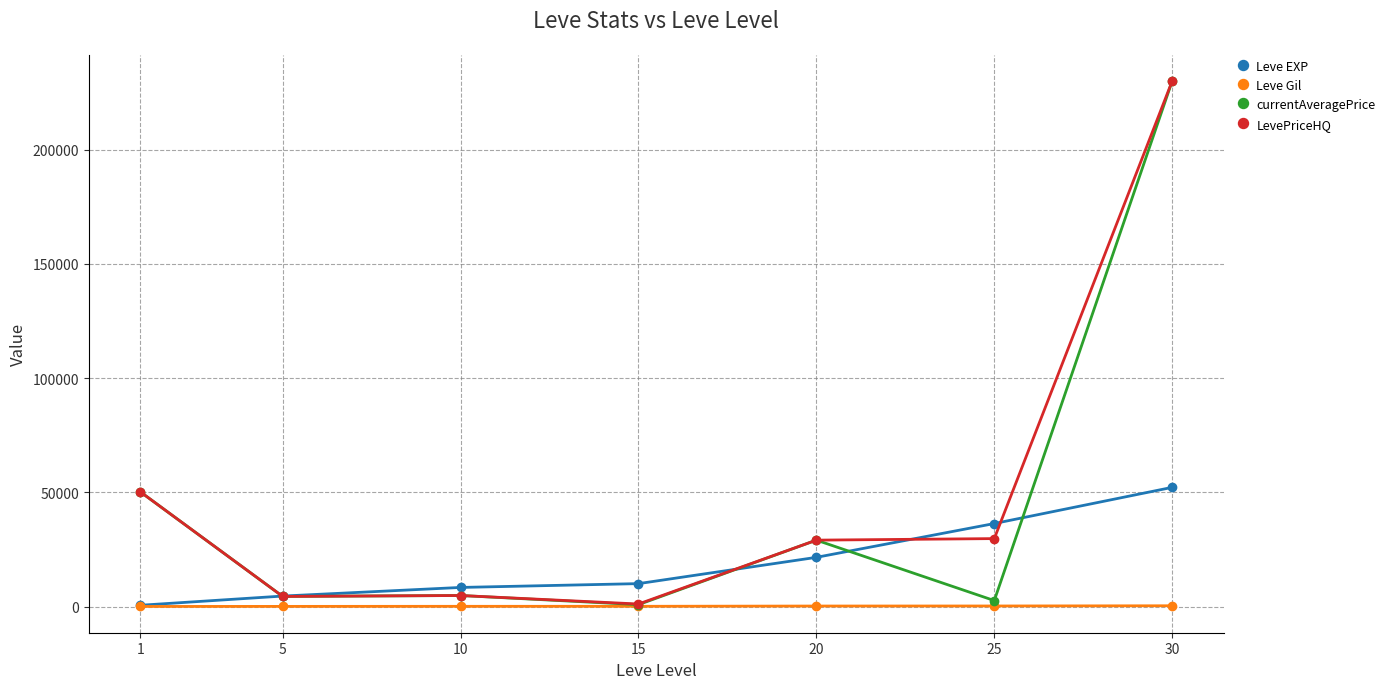

At which category is the sum across all series the highest?

30